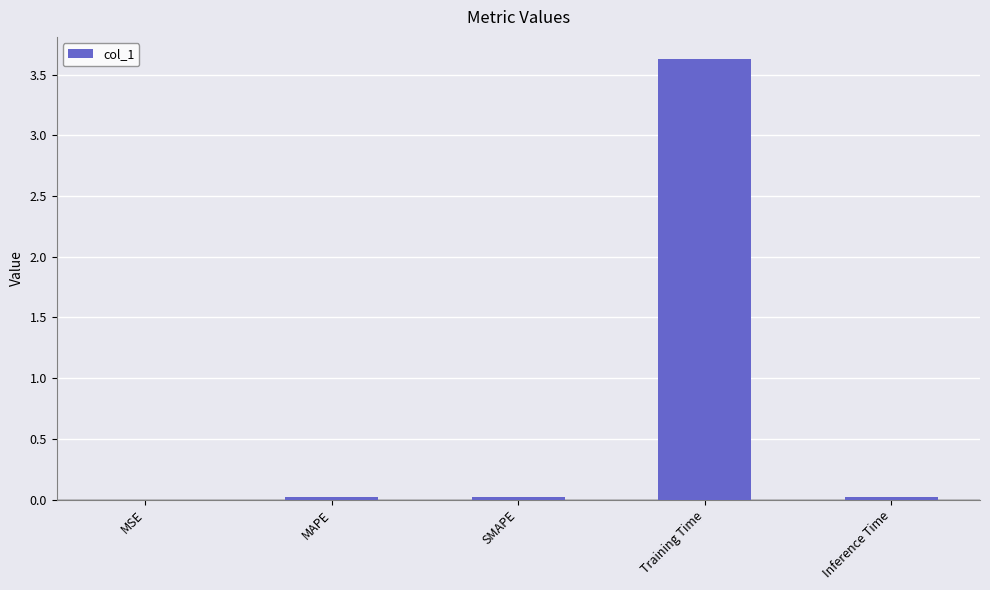

What is the greatest value displayed?

3.6